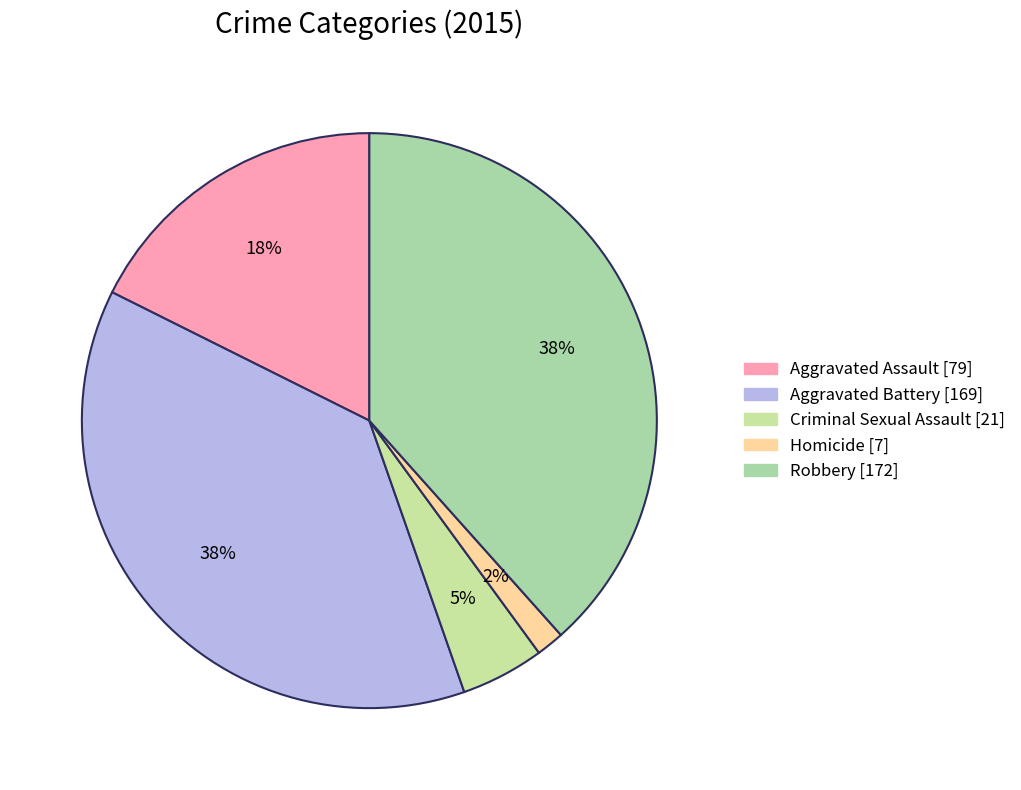

The Homicide slice represents 12% of the pie. True or false?

False